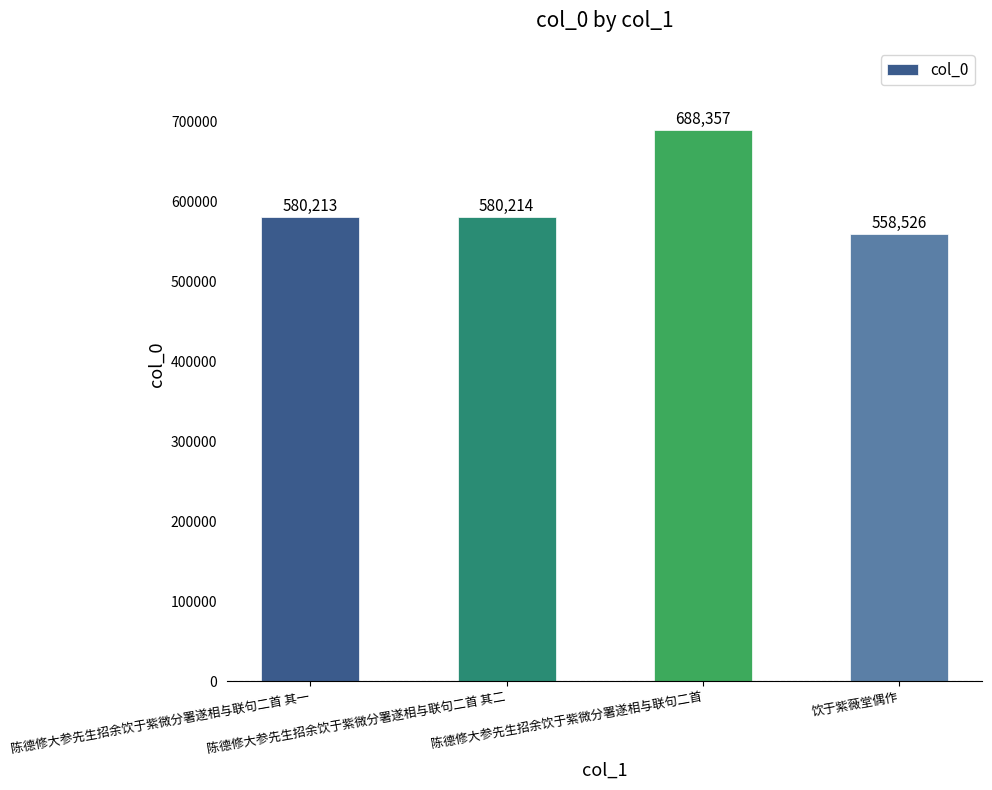

What is the value of the 2nd bar from the left?

580214